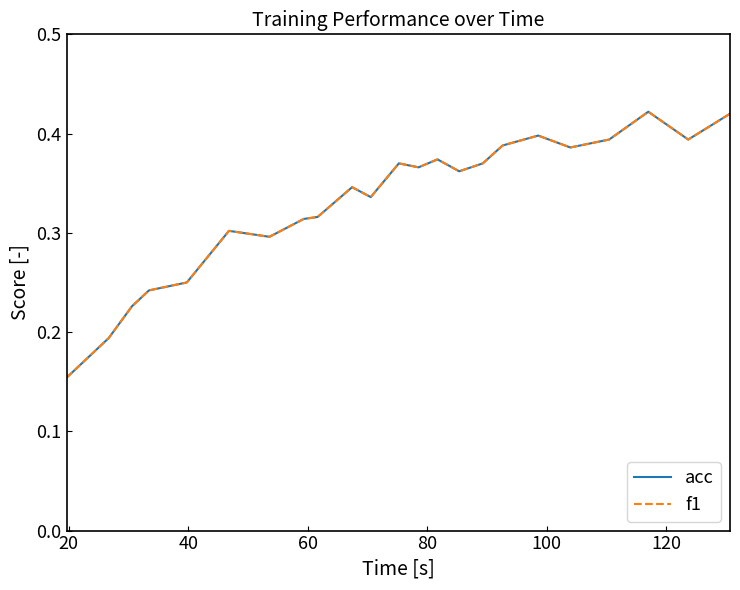

True or false: acc and f1 cross at least once.

False